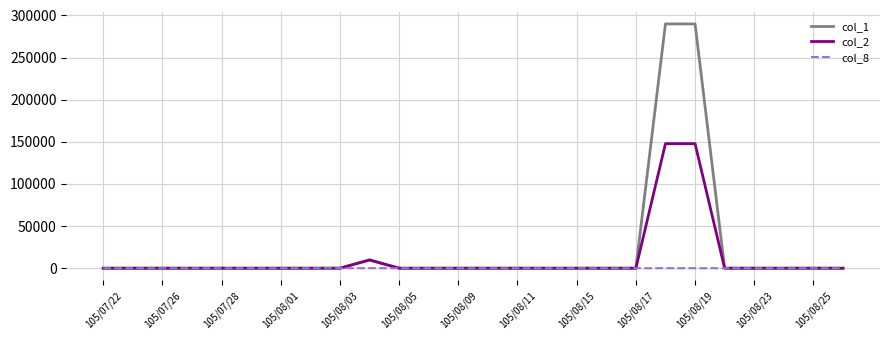

List the series in order of their peak value, highest first.

col_1, col_2, col_8